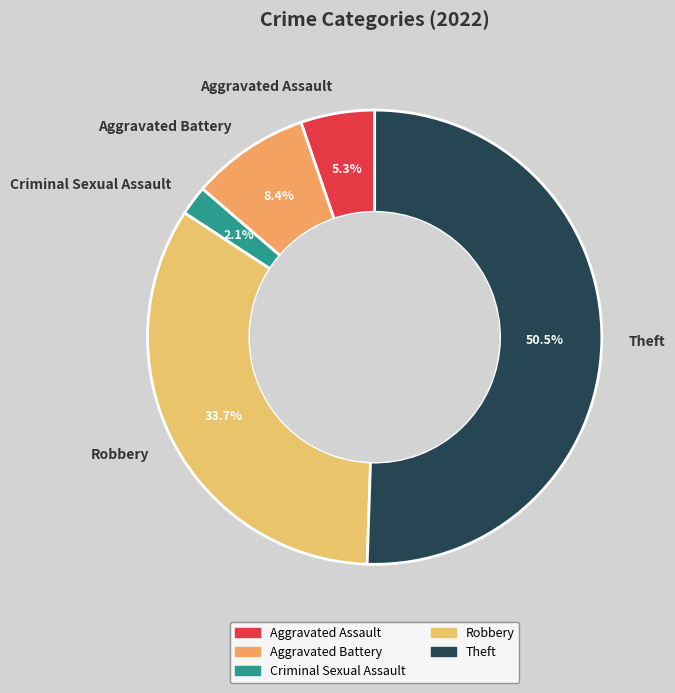

What is the ratio of the value at Aggravated Assault to the value at Robbery?

0.2